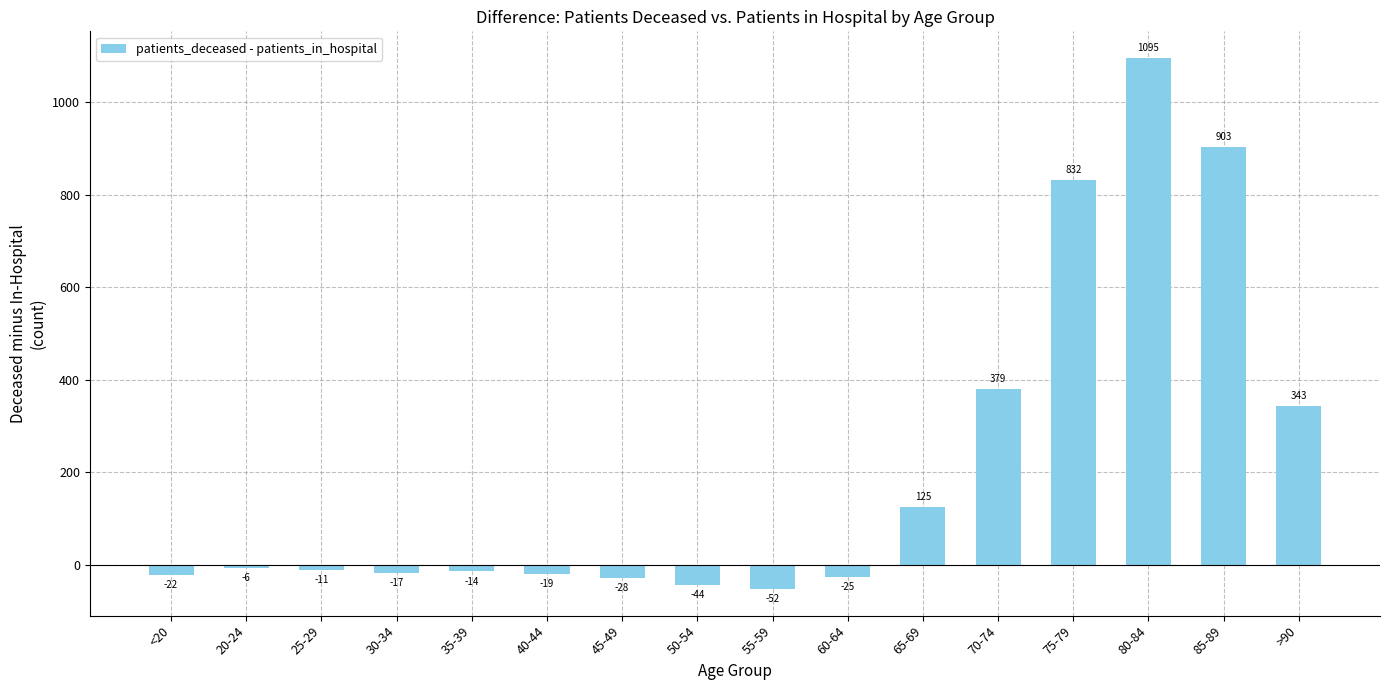

What is the difference between the maximum and minimum values?

1147